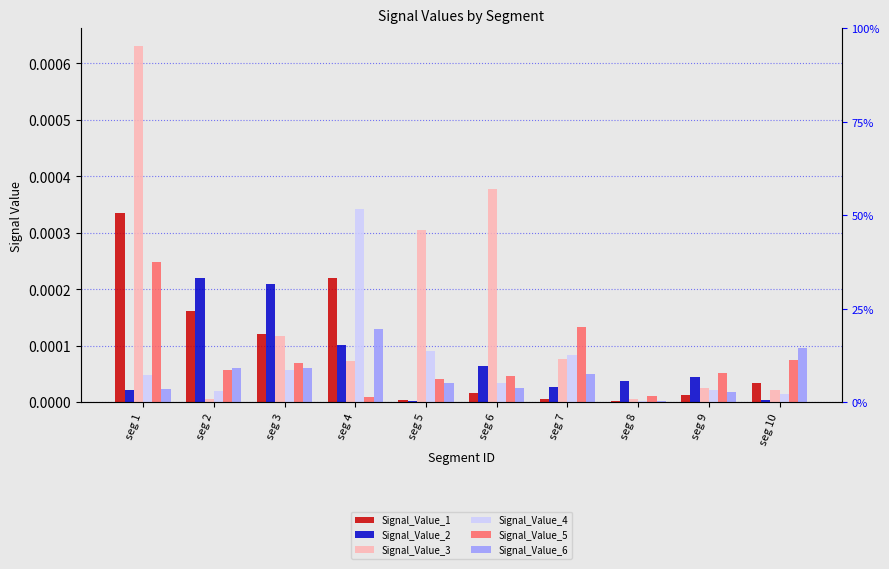

Is it true that Signal_Value_1 equals 0.0 at seg 7?

False